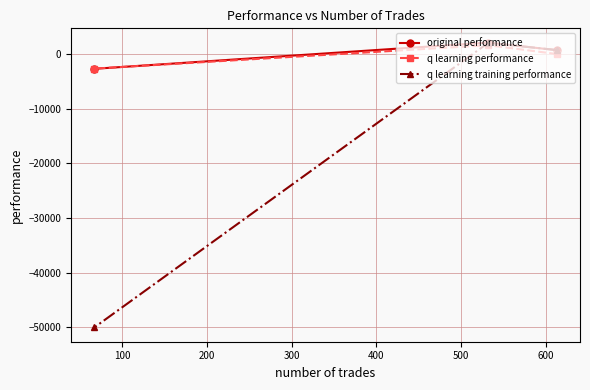

What is the sum of all original performance values?

93.2